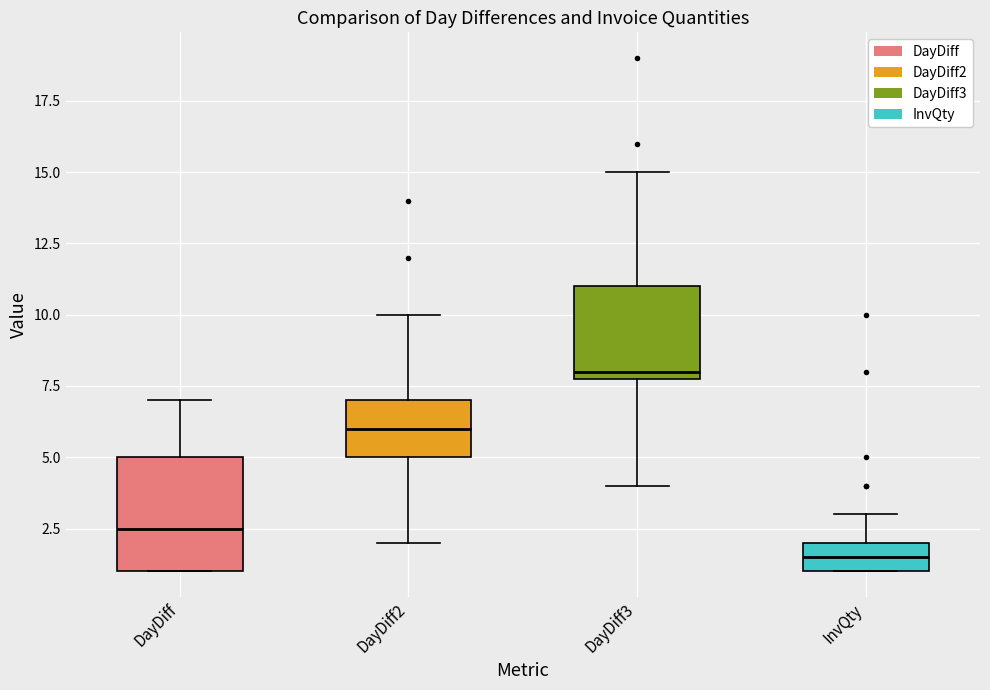

Where does the upper whisker of the box for DayDiff3 end on the y-axis? The values are not printed on the chart, so give them approximately, as read against the axis.

15.0